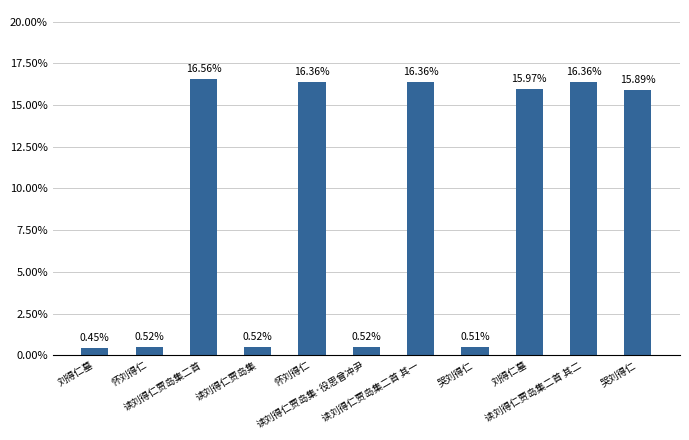

How many categories are shown in the chart?

11